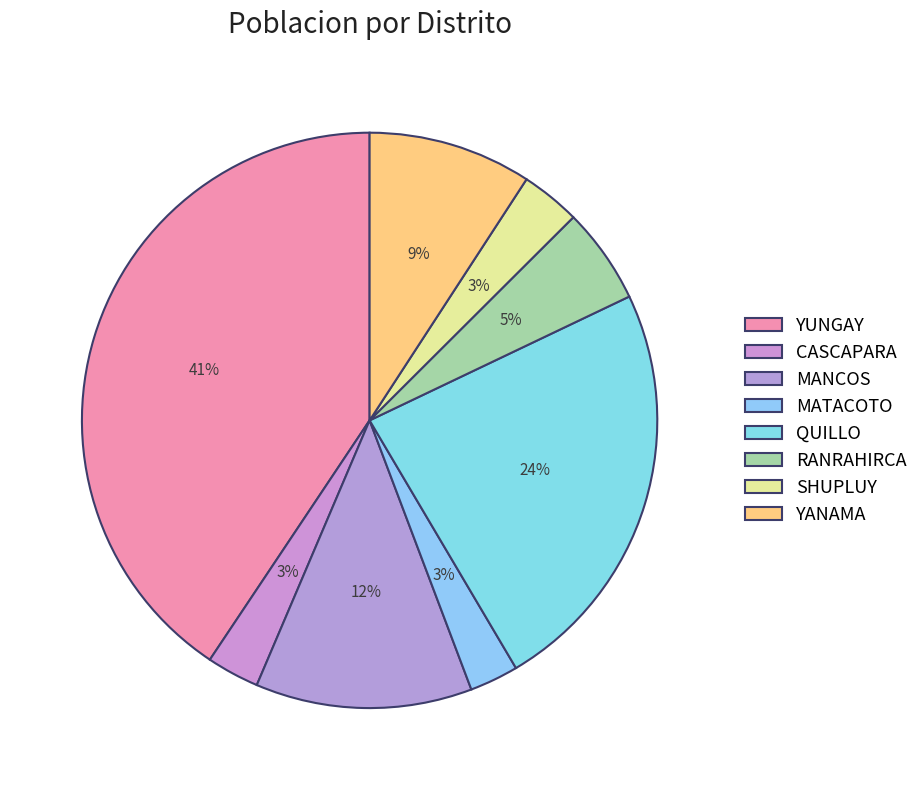

Is the sum of YUNGAY and QUILLO greater than half?

Yes